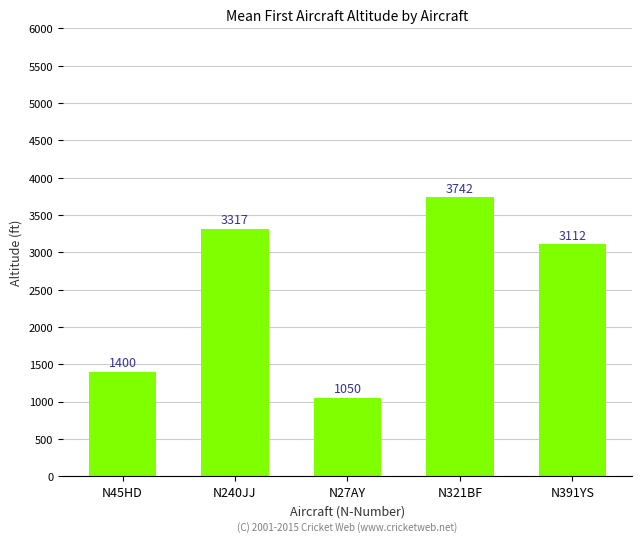

At which label is the value closest to 2396?

N391YS